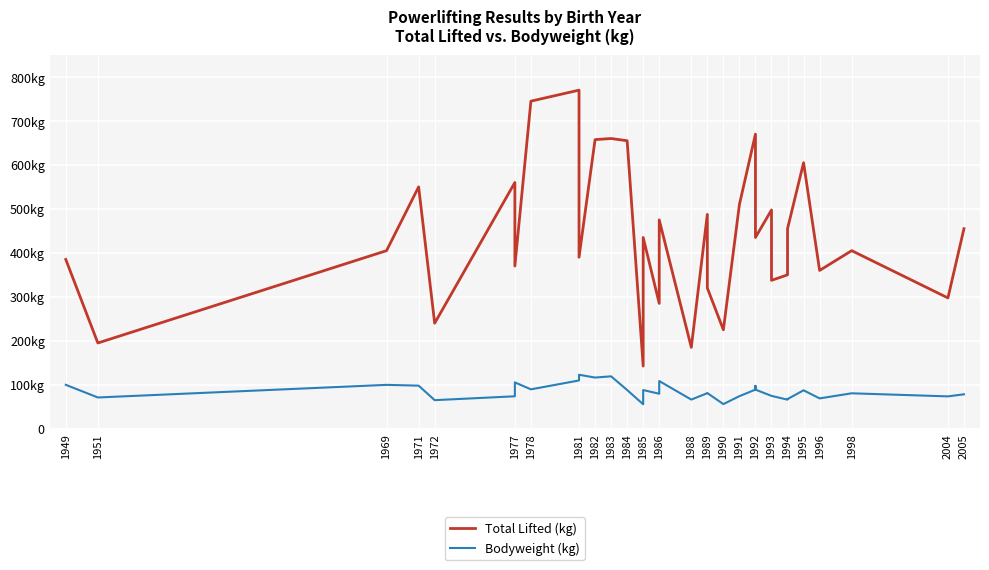

In Bodyweight (kg), how many points are higher than both neighbors (excluding endpoints)?

10